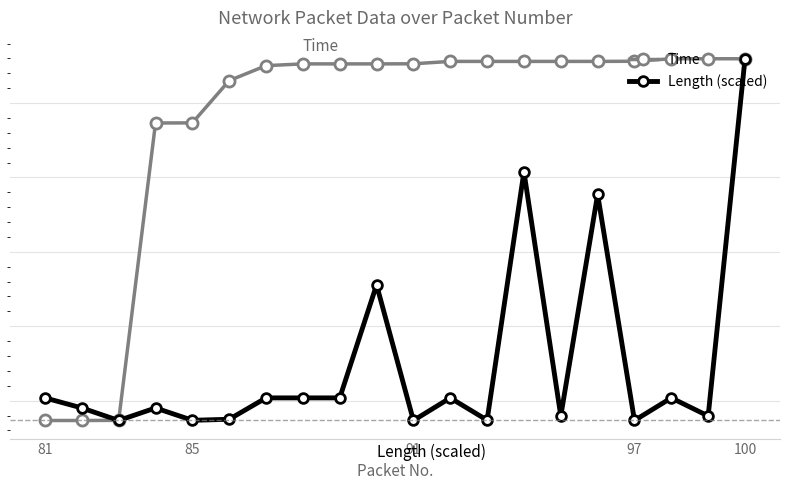

Is this an area chart (filled region under the line)?

No